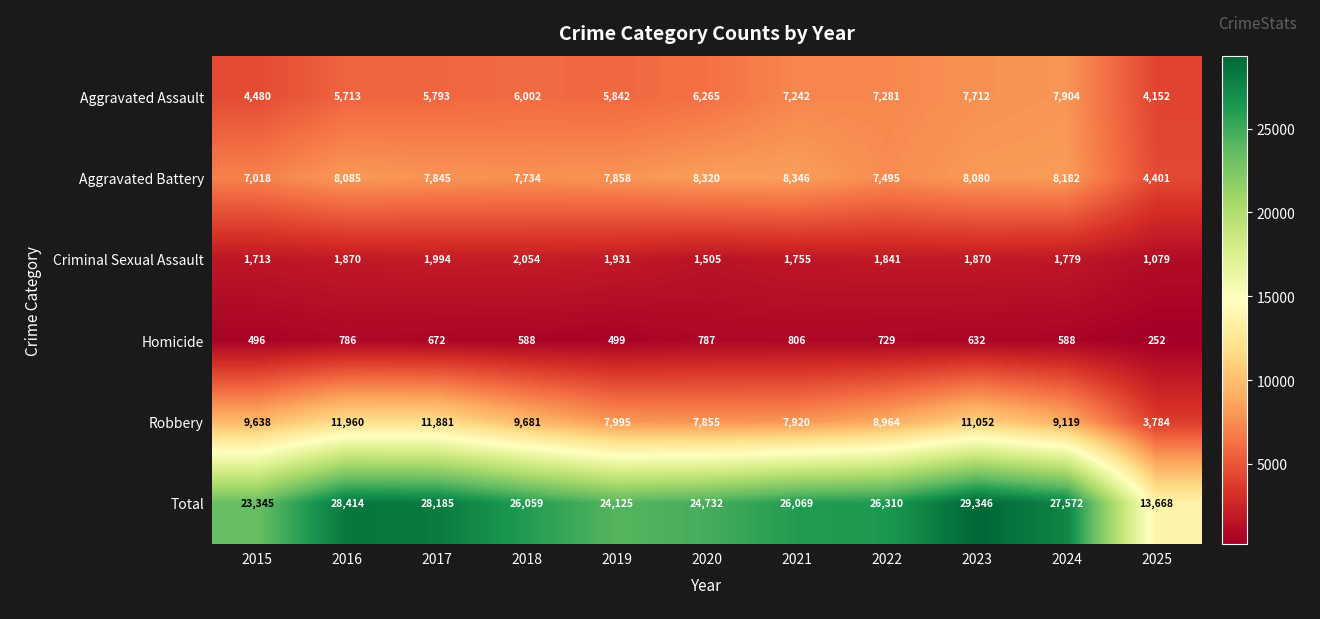

Where is Total nearest to the value 21507?

2015